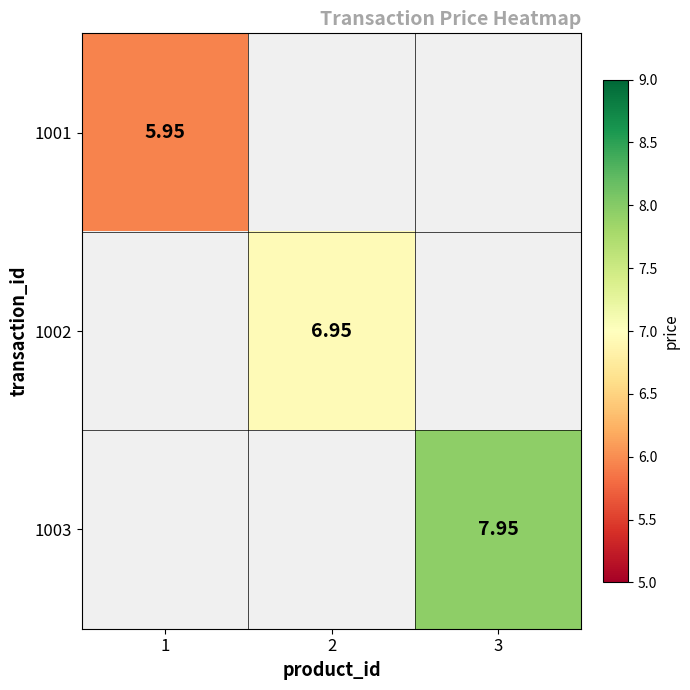

How many positive values does the 1002 series have?

1